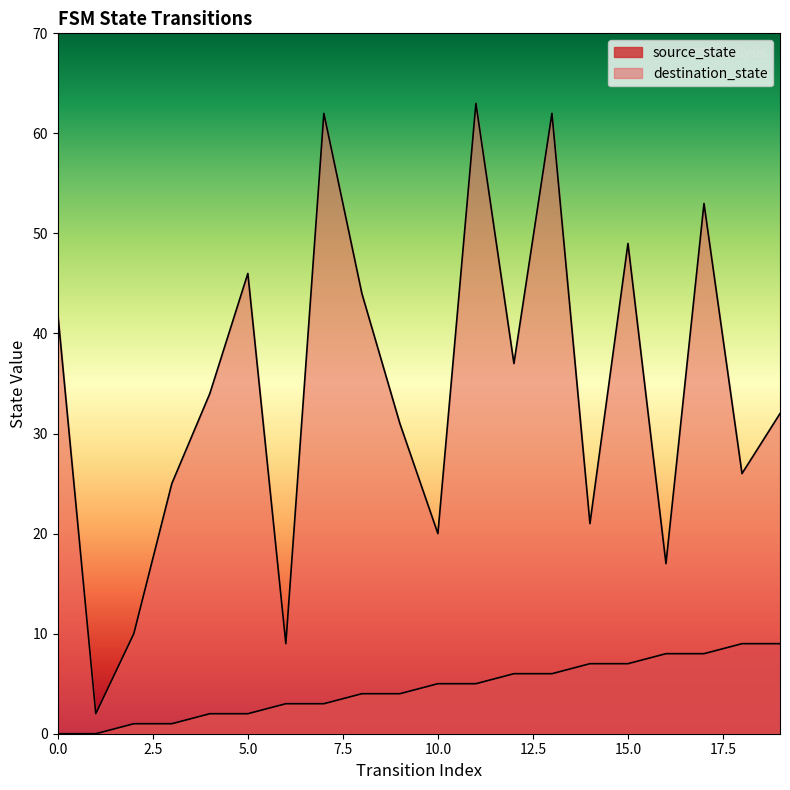

Reading right to left, extract all data points from this chart.

source_state: 19=9	18=9	17=8	16=8	15=7	14=7	13=6	12=6	11=5	10=5	9=4	8=4	7=3	6=3	5=2	4=2	3=1	2=1	1=0	0=0
destination_state: 19=32	18=26	17=53	16=17	15=49	14=21	13=62	12=37	11=63	10=20	9=31	8=44	7=62	6=9	5=46	4=34	3=25	2=10	1=2	0=42